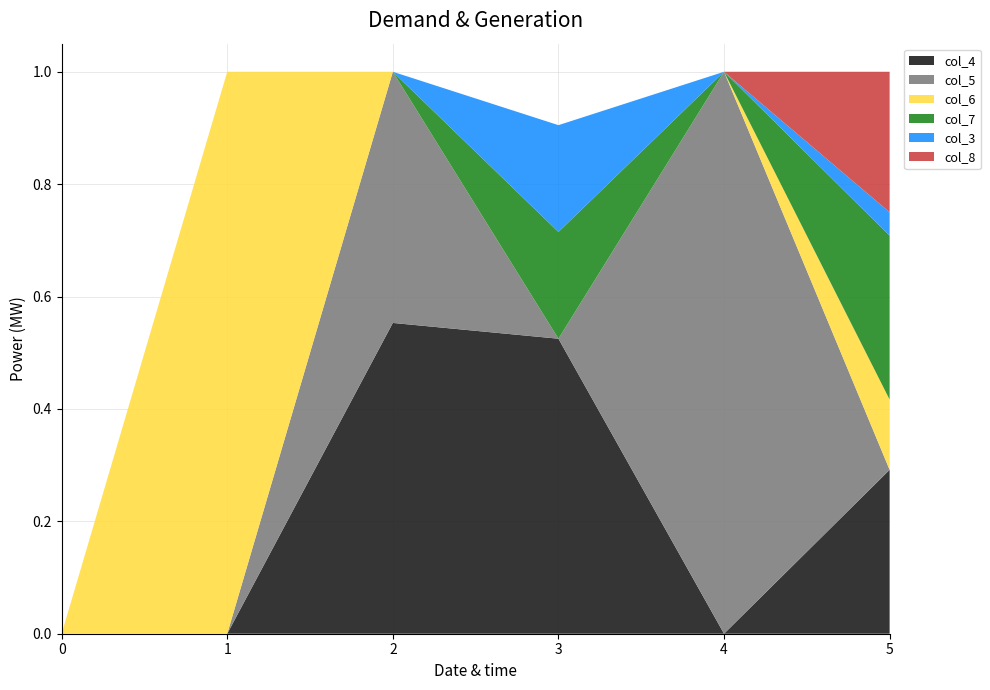

Reading right to left, transcribe all the data shown in this chart.

col_4: 0.3	0.0	0.5	0.6	0.0	0.0
col_5: 0.0	1.0	0.0	0.4	0.0	0.0
col_6: 0.1	0.0	0.0	0.0	1.0	0.0
col_7: 0.3	0.0	0.2	0.0	0.0	0.0
col_3: 0.0	0.0	0.2	0.0	0.0	0.0
col_8: 0.2	0.0	0.0	0.0	0.0	0.0